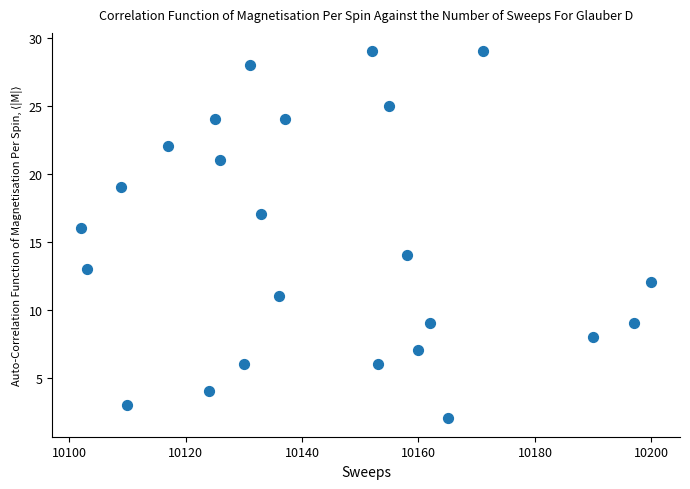

What is the range of Y values (max minus min)?

27